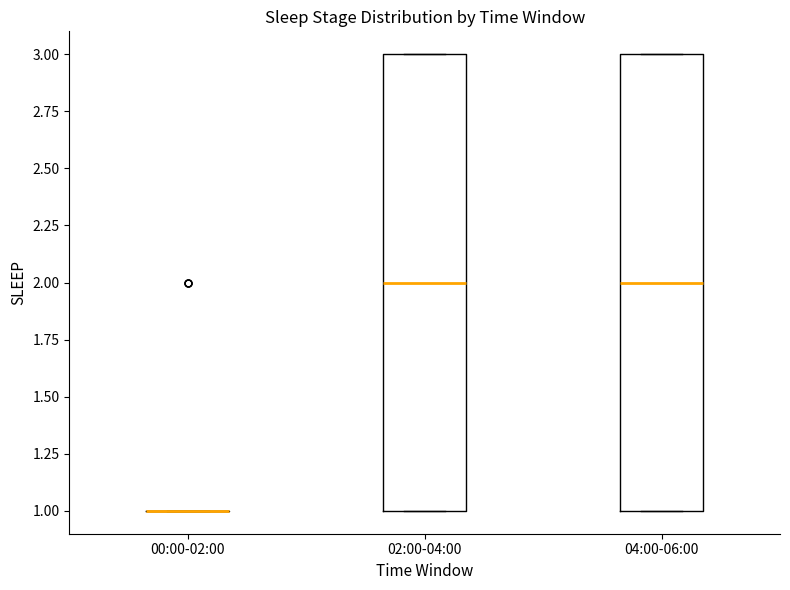

Reading left to right, transcribe this box plot: for each box, give where its median line is, the range the box spans, and where its two whiskers end, as read against the y-axis. The values are not printed on the chart, so give them approximately, as read against the axis.

00:00-02:00: box collapsed to a line at 1, whiskers 1 to 1
02:00-04:00: median 2, box 1 to 3, whiskers 1 to 3
04:00-06:00: median 2, box 1 to 3, whiskers 1 to 3